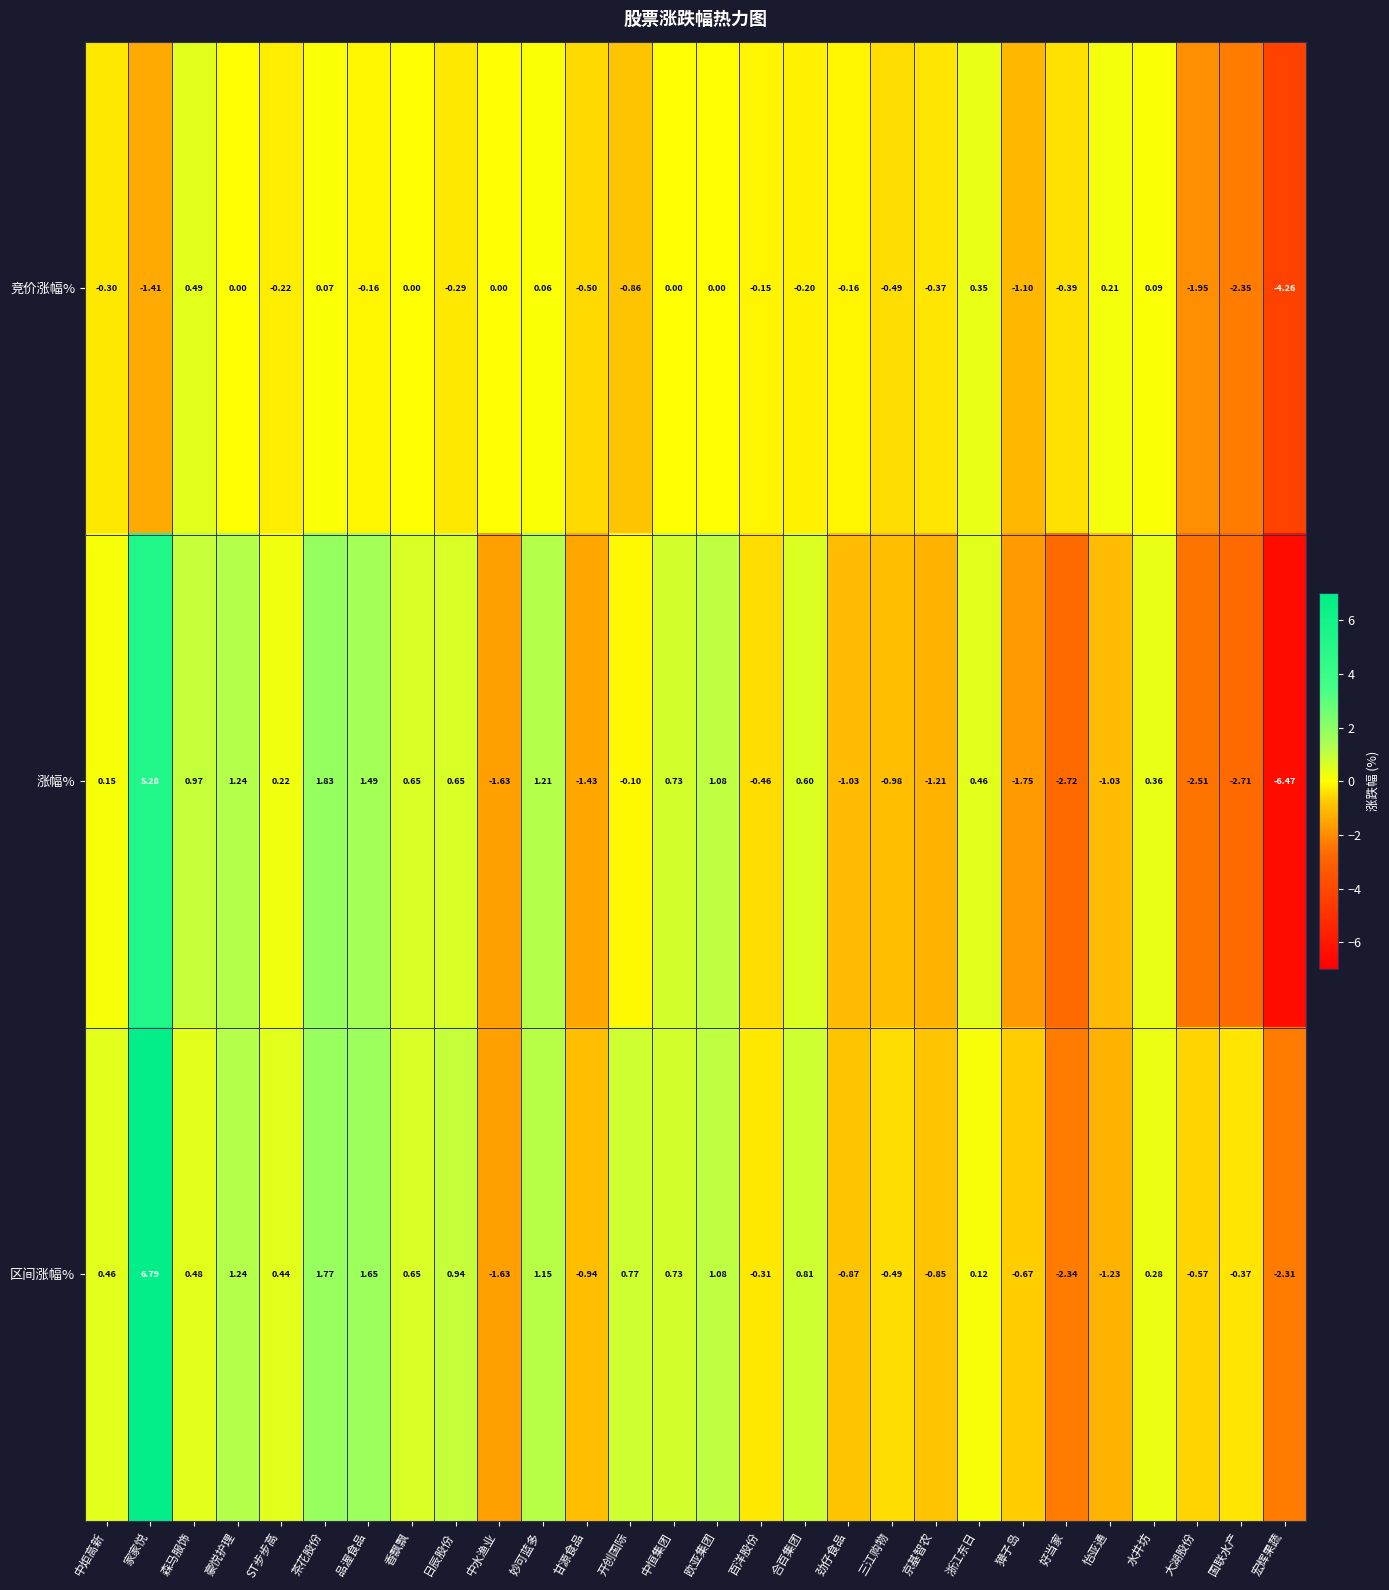

At which category does the chart reach its minimum across all series?

宏辉果蔬